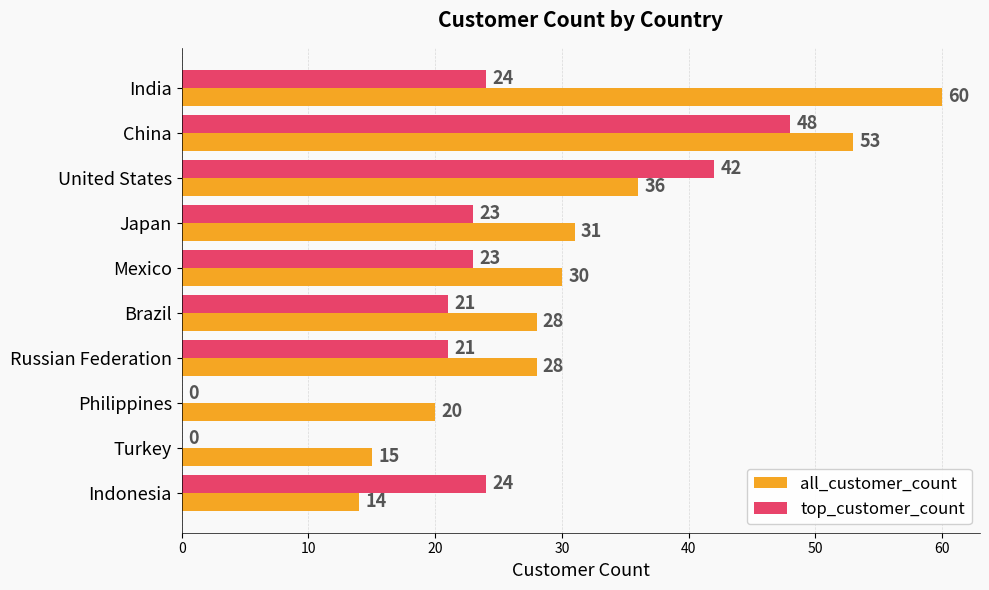

What is the approximate value of all_customer_count at Turkey, to the nearest 10?

20